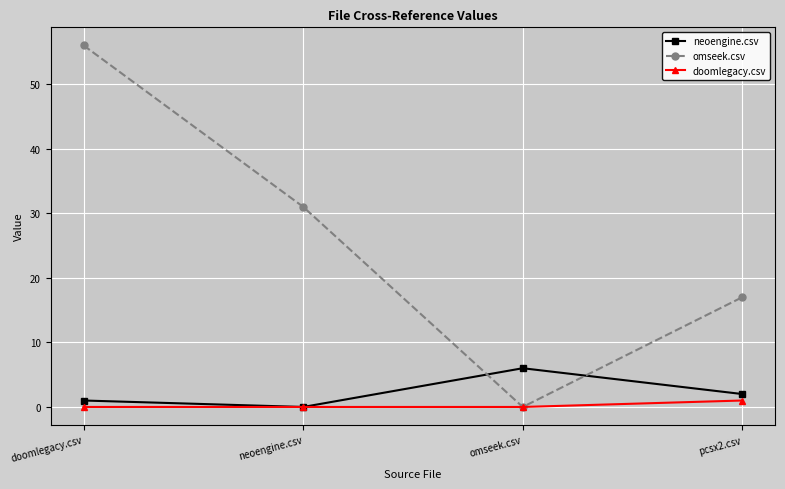

The omseek.csv series shows 31 at neoengine.csv. True or false?

True